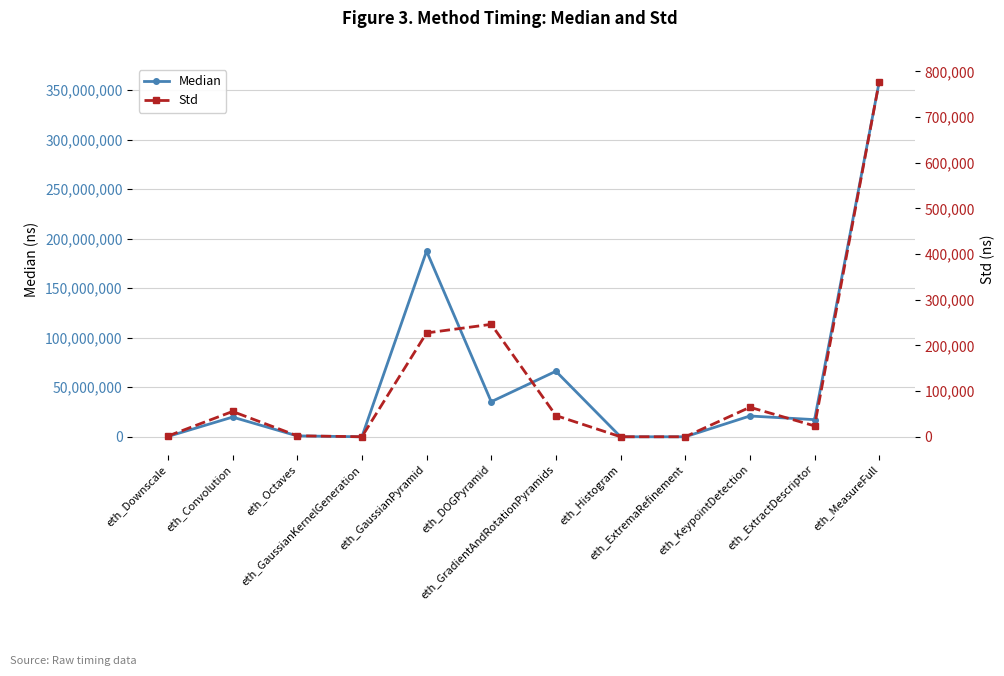

Reading left to right, extract all data points from this chart.

Median: 307690.0	19890822.0	906470.0	1706.0	187533538.0	35420852.0	66205968.0	12902.0	266.0	20998112.0	17317526.0	358565506.0
Std: 1681.3	55440.3	2194.2	65.2	227386.0	246189.0	46527.0	59.3	5.9	64629.5	23855.0	777247.0